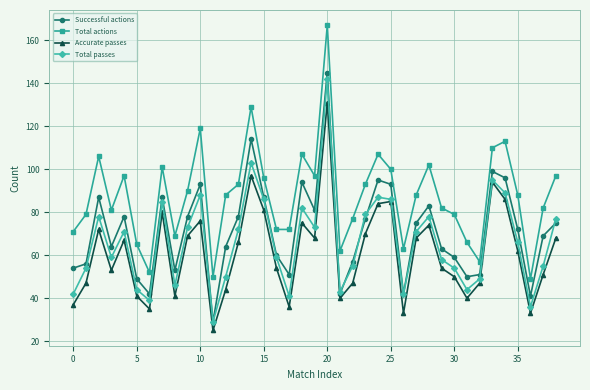

What is the average value of the Accurate passes series?

61